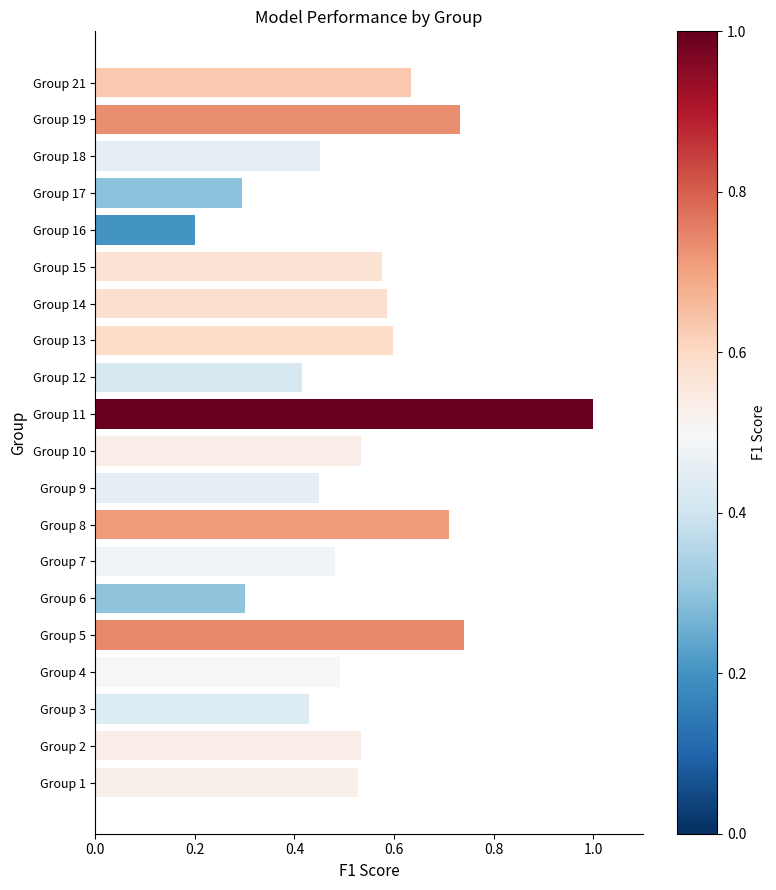

Read the value at Group 11.

1.0